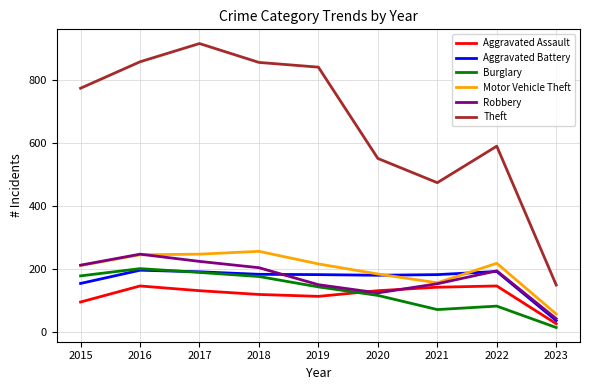

Is it true that Aggravated Assault equals 146 at 2016?

True